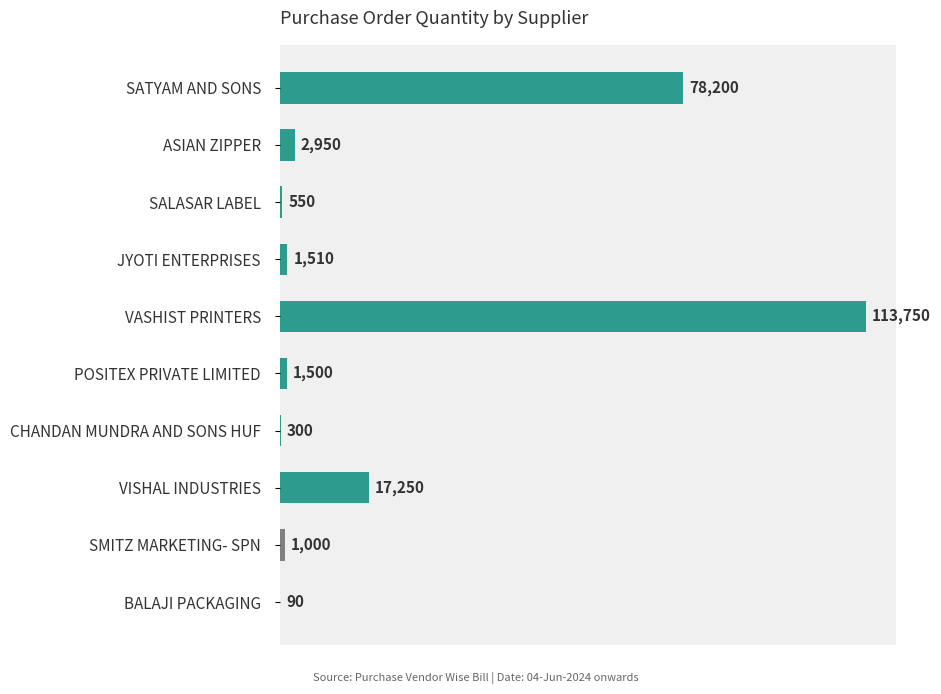

What is the sum of the values at SATYAM AND SONS and BALAJI PACKAGING?

78290